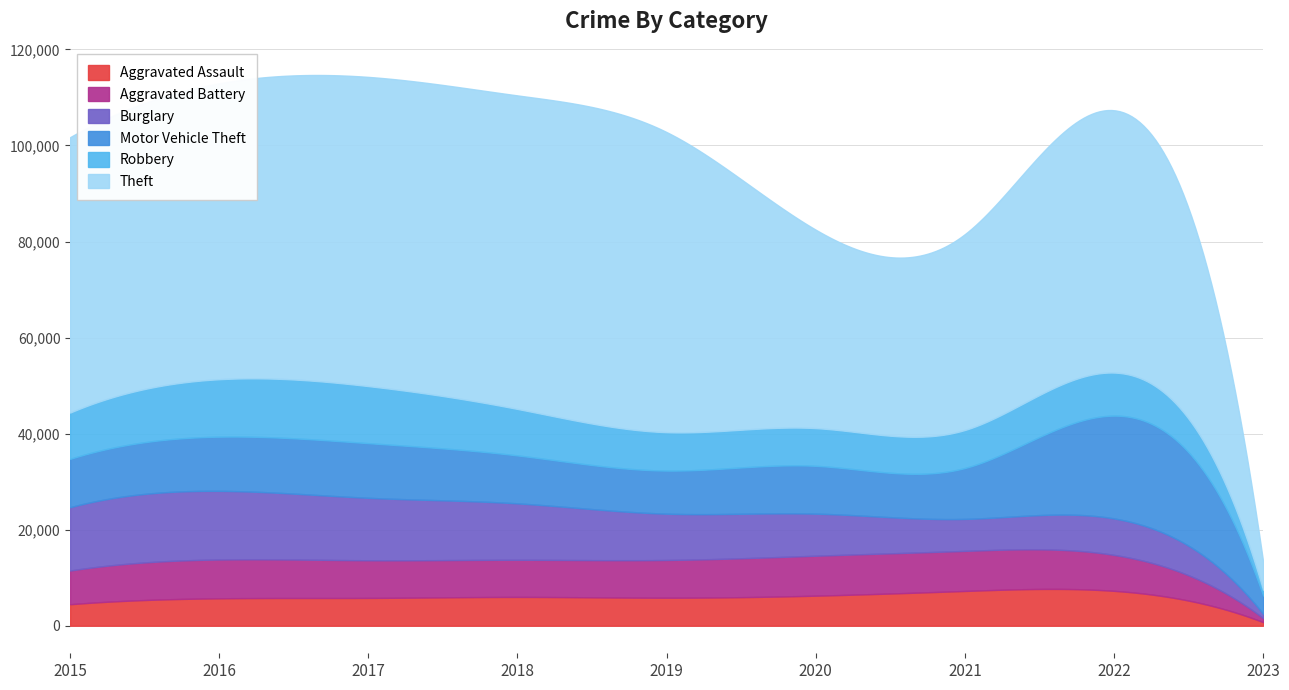

What is the value of the Aggravated Battery point at the 4th from the left?

7734